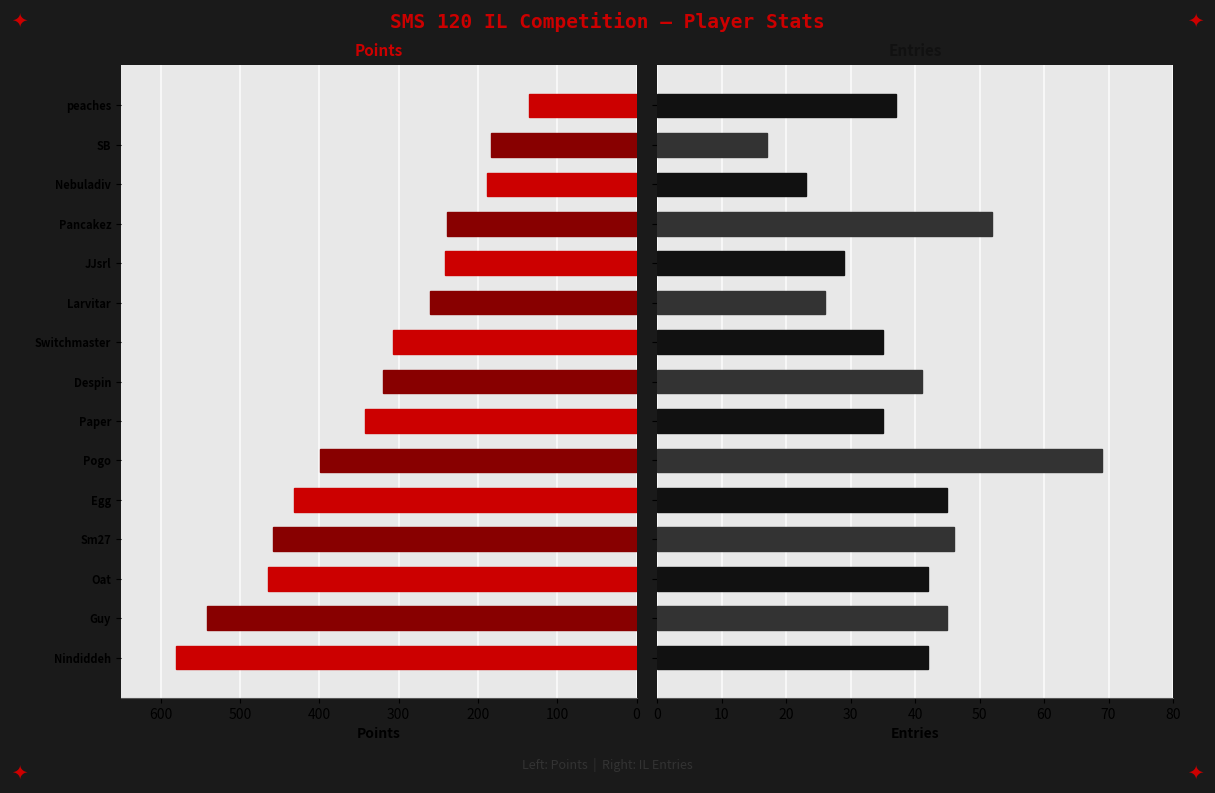

What position from the right is Oat?

13